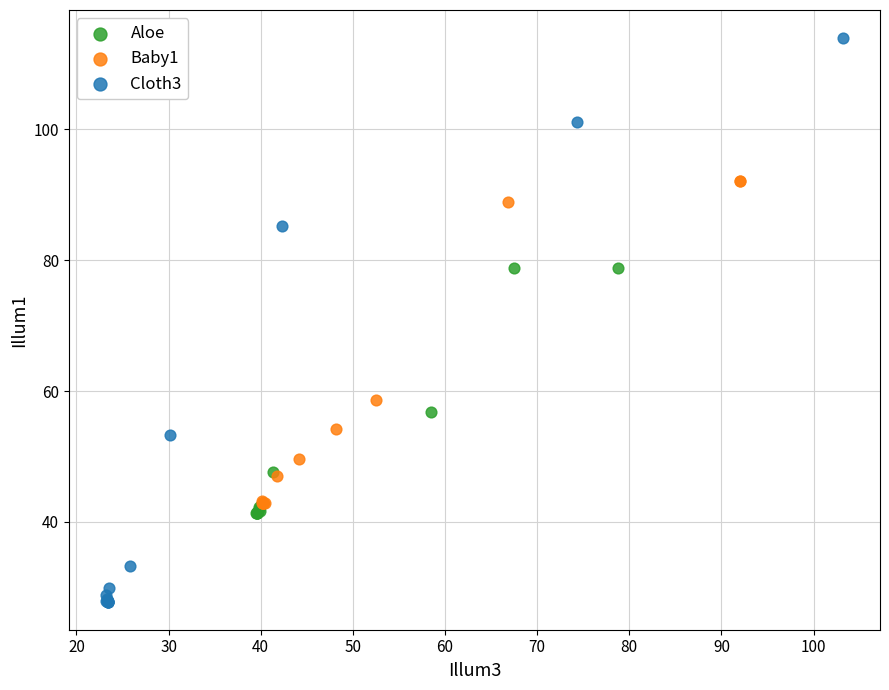

Which series has the widest spread of Y values?

Cloth3